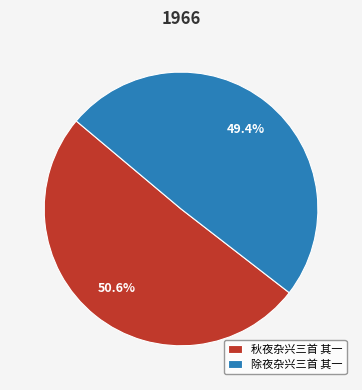

The 除夜杂兴三首 其一 slice represents 63% of the pie. True or false?

False